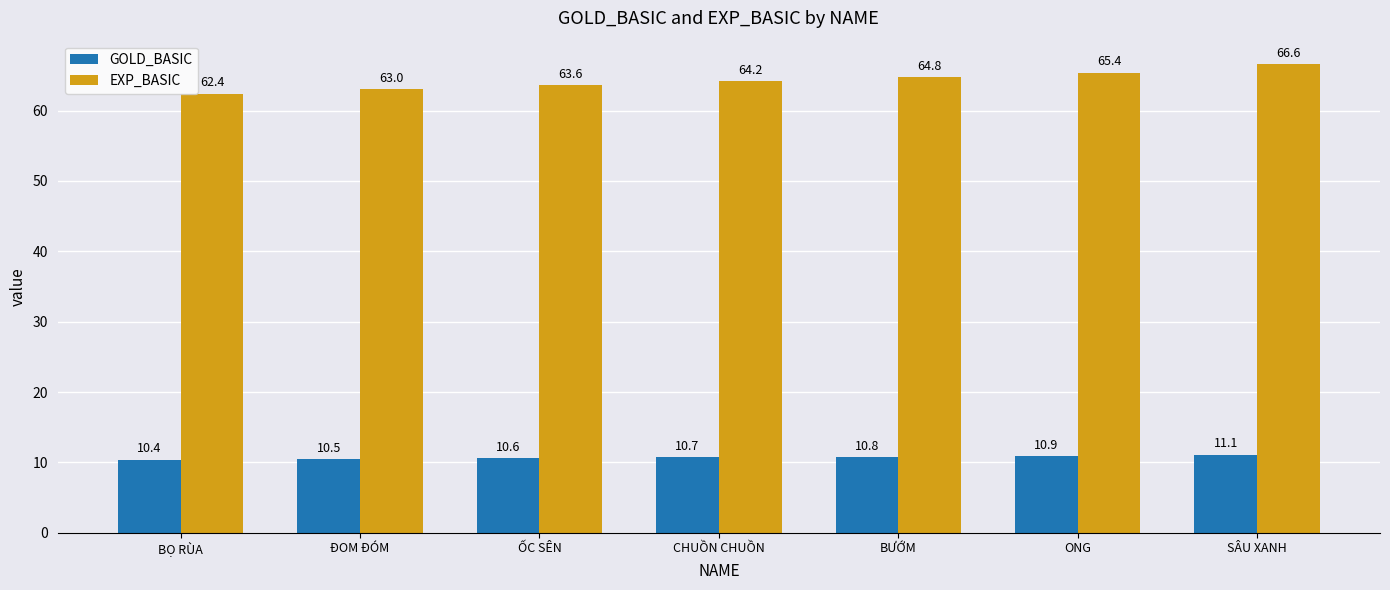

Does the chart contain stacked bars?

No